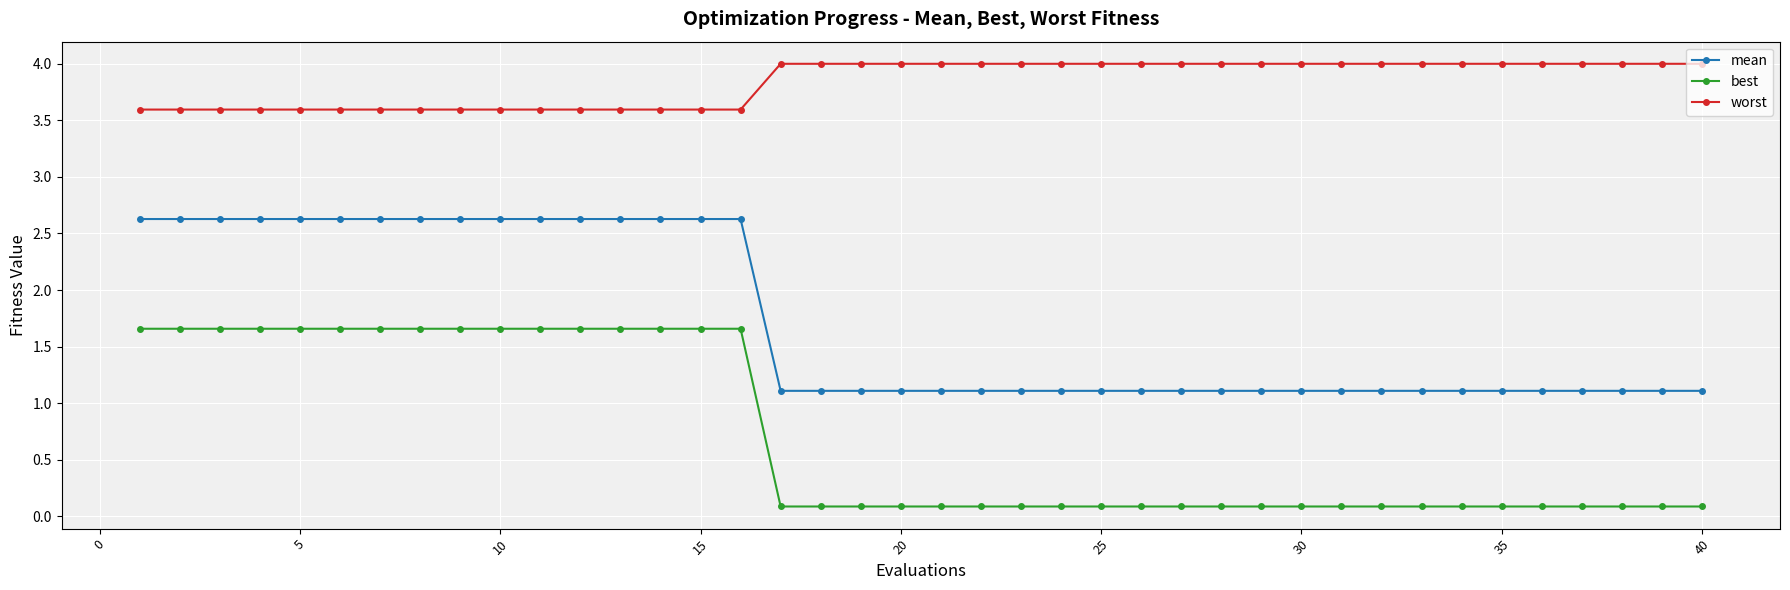

Reading left to right, extract all data points from this chart.

mean: 2.6	2.6	2.6	2.6	2.6	2.6	2.6	2.6	2.6	2.6	2.6	2.6	2.6	2.6	2.6	2.6	1.1	1.1	1.1	1.1	1.1	1.1	1.1	1.1	1.1	1.1	1.1	1.1	1.1	1.1	1.1	1.1	1.1	1.1	1.1	1.1	1.1	1.1	1.1	1.1
best: 1.7	1.7	1.7	1.7	1.7	1.7	1.7	1.7	1.7	1.7	1.7	1.7	1.7	1.7	1.7	1.7	0.1	0.1	0.1	0.1	0.1	0.1	0.1	0.1	0.1	0.1	0.1	0.1	0.1	0.1	0.1	0.1	0.1	0.1	0.1	0.1	0.1	0.1	0.1	0.1
worst: 3.6	3.6	3.6	3.6	3.6	3.6	3.6	3.6	3.6	3.6	3.6	3.6	3.6	3.6	3.6	3.6	4.0	4.0	4.0	4.0	4.0	4.0	4.0	4.0	4.0	4.0	4.0	4.0	4.0	4.0	4.0	4.0	4.0	4.0	4.0	4.0	4.0	4.0	4.0	4.0